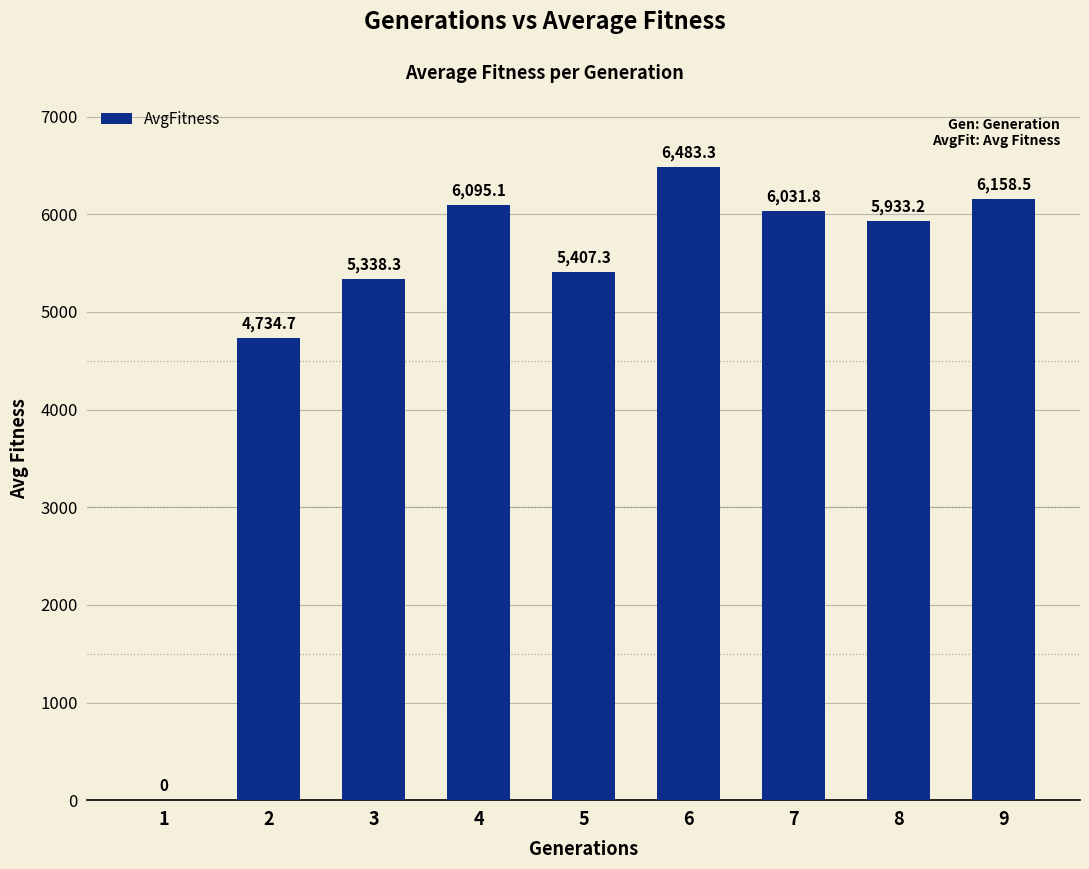

What is the sum of all values?

46182.2